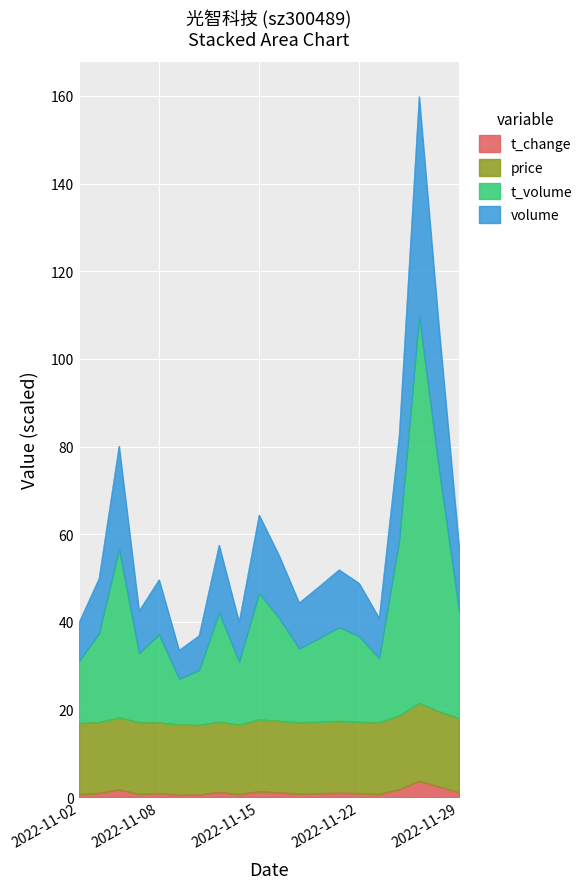

True or false: t_volume and t_change intersect in this chart.

False